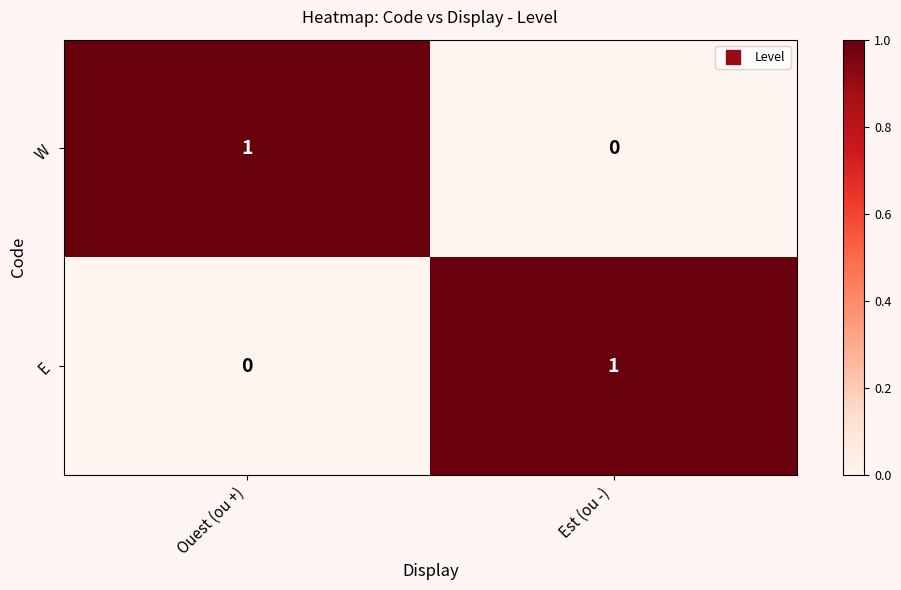

What is the total value across all series at Est (ou -)?

1